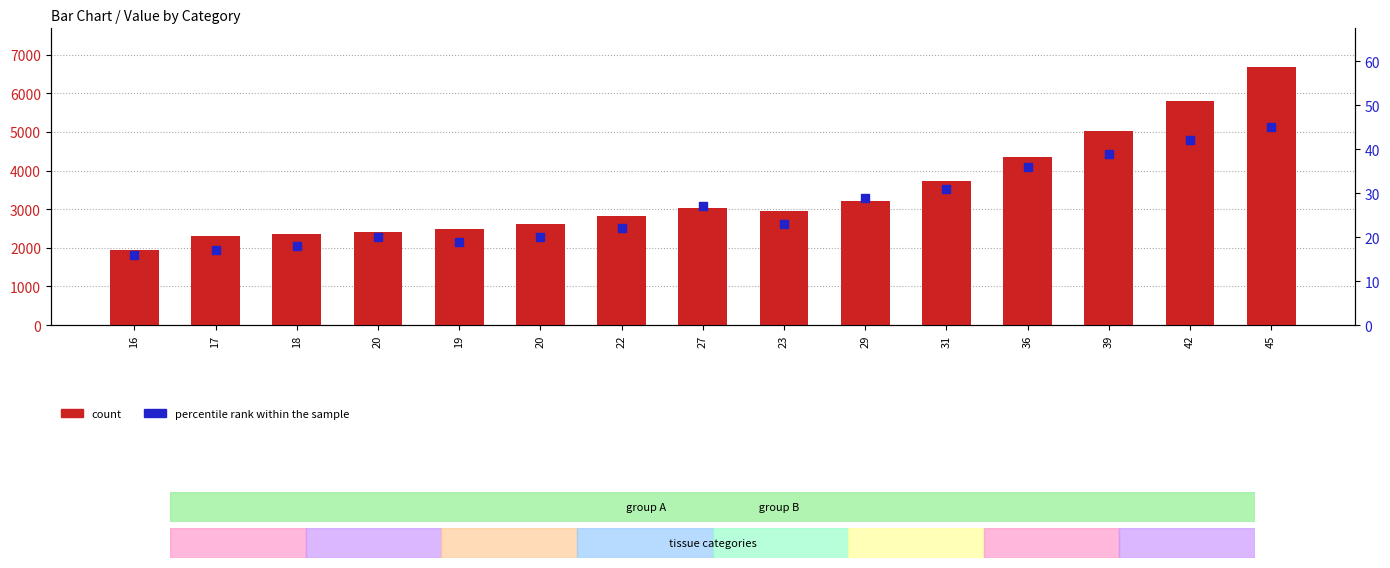

Which series contains the highest Y value?

count